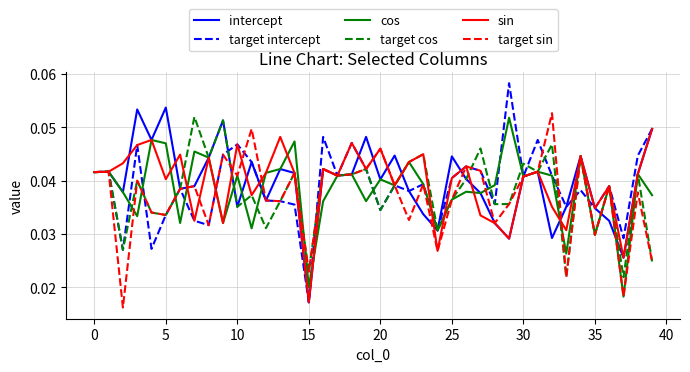

Which series ends up on top after the final intersection of intercept and target cos?

intercept